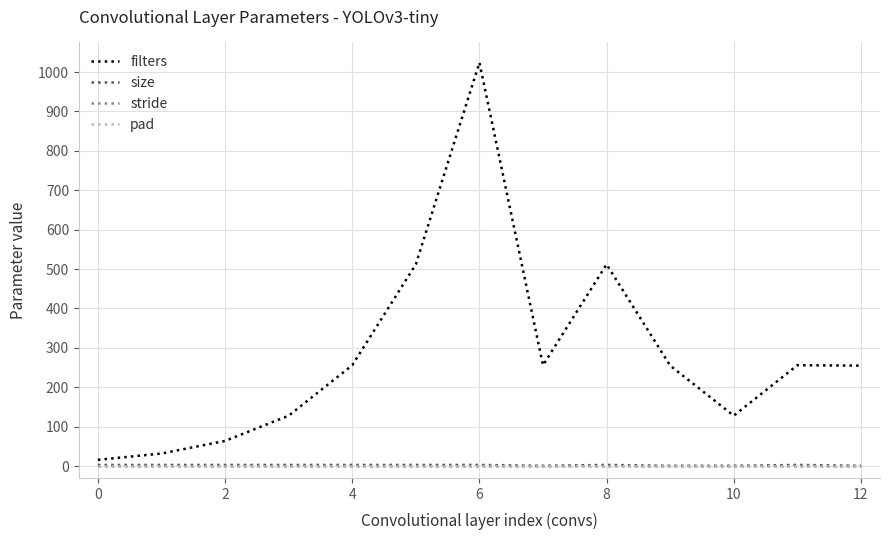

Does the chart have visible grid lines?

Yes